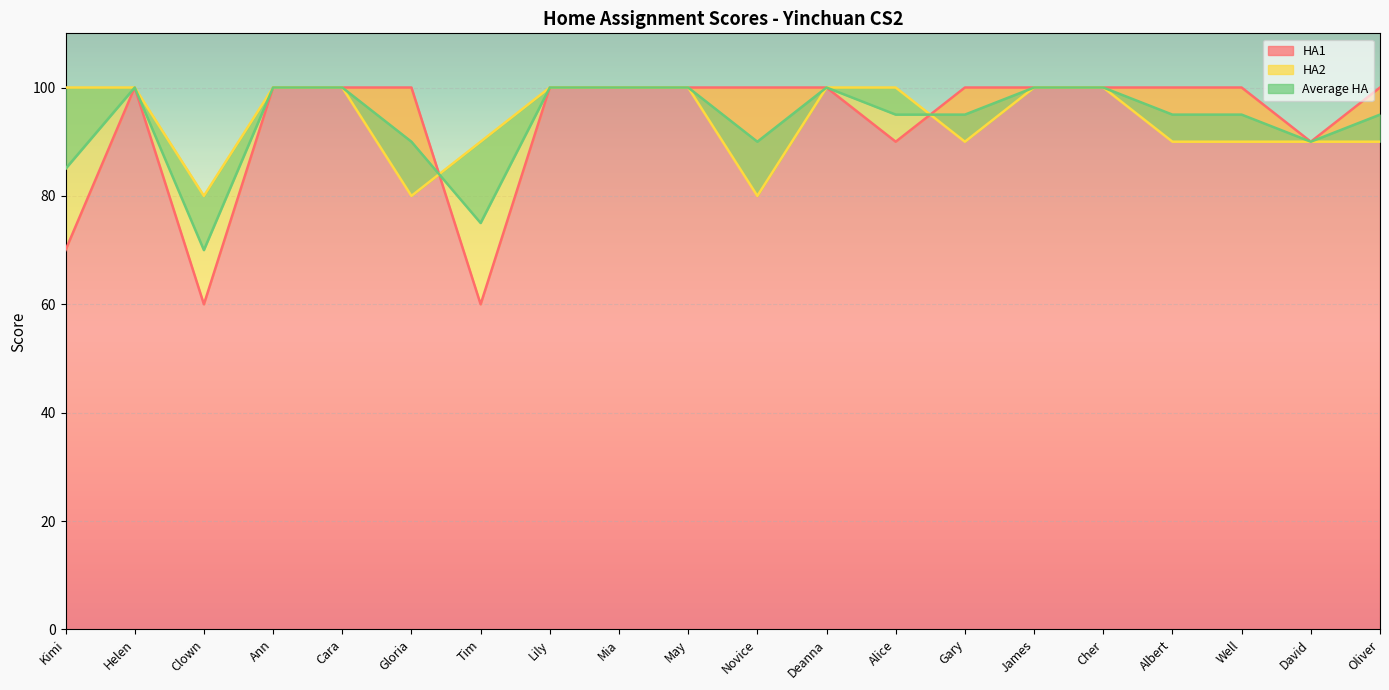

The HA1 series shows 70 at Kimi. True or false?

True